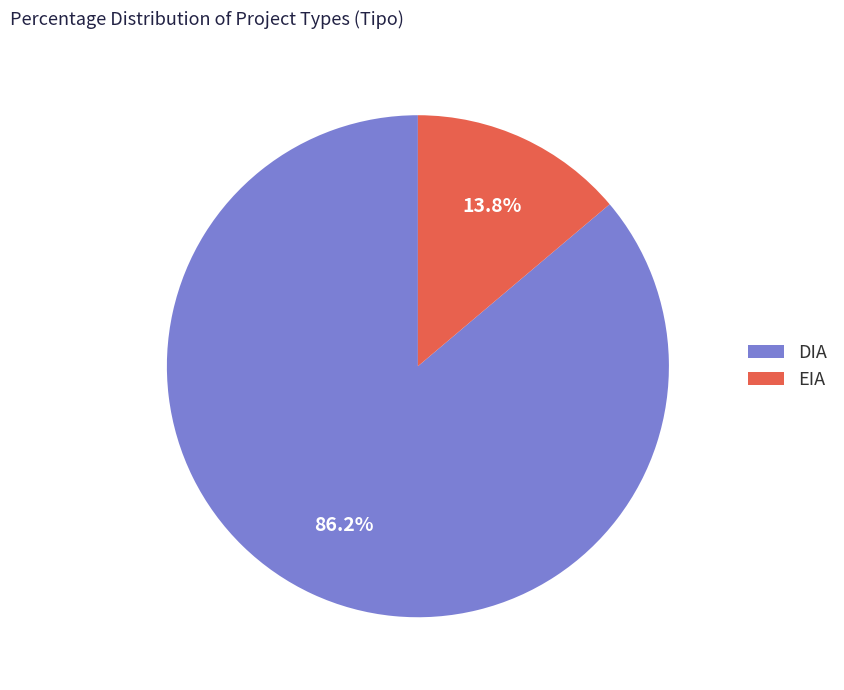

To the nearest percent, what portion does DIA represent?

86%